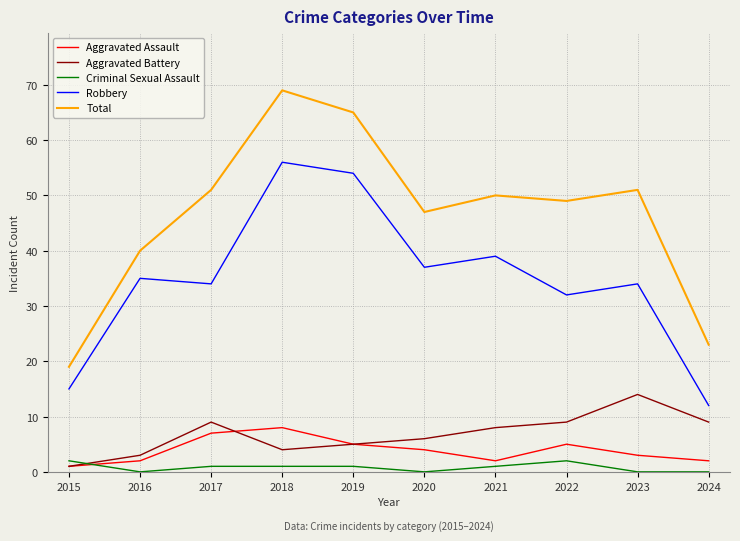

Reading left to right, extract all data points from this chart.

Aggravated Assault: 1	2	7	8	5	4	2	5	3	2
Aggravated Battery: 1	3	9	4	5	6	8	9	14	9
Criminal Sexual Assault: 2	0	1	1	1	0	1	2	0	0
Robbery: 15	35	34	56	54	37	39	32	34	12
Total: 19	40	51	69	65	47	50	49	51	23